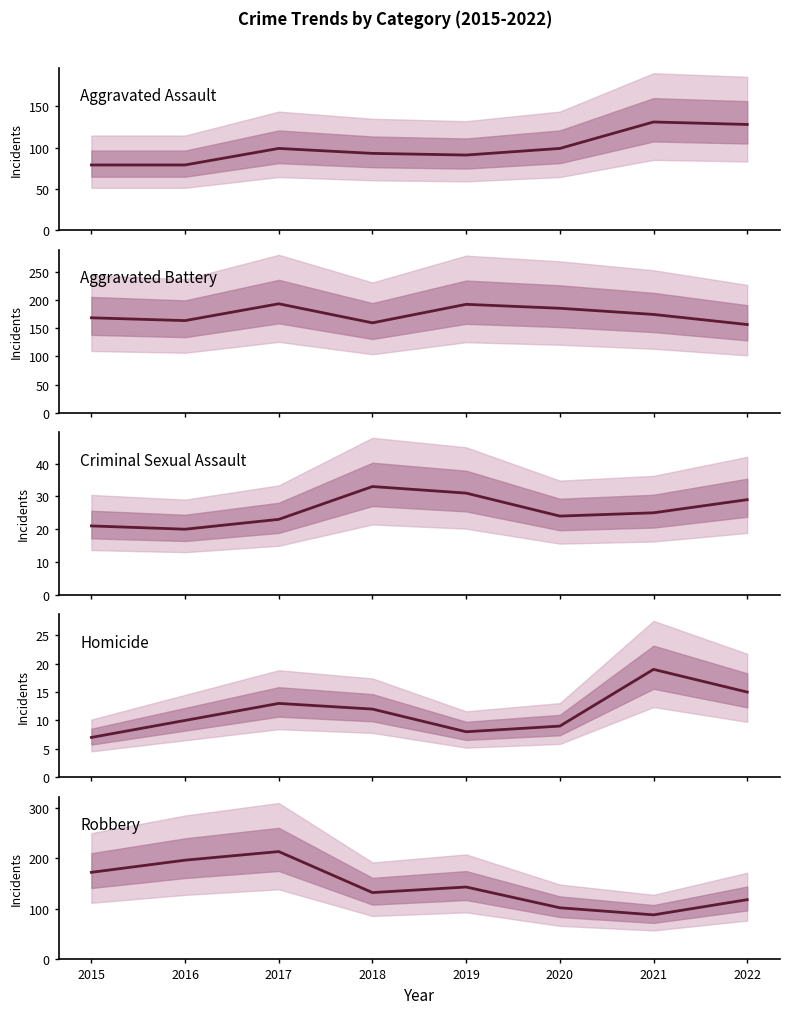

What is the difference between the second highest and second lowest values in the Criminal Sexual Assault series?

10